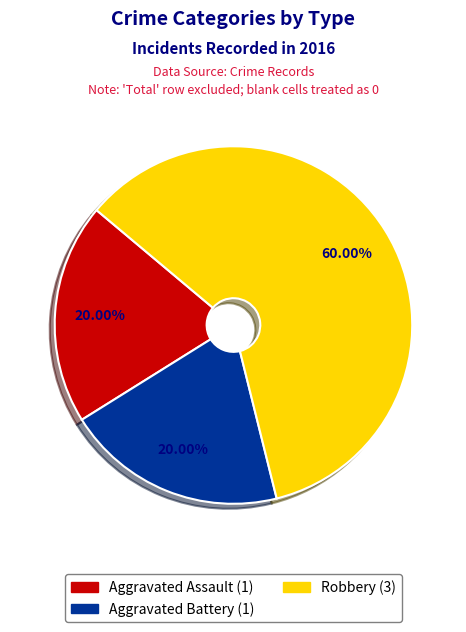

To the nearest percent, what is the difference between the largest and smallest slice percentages?

40%